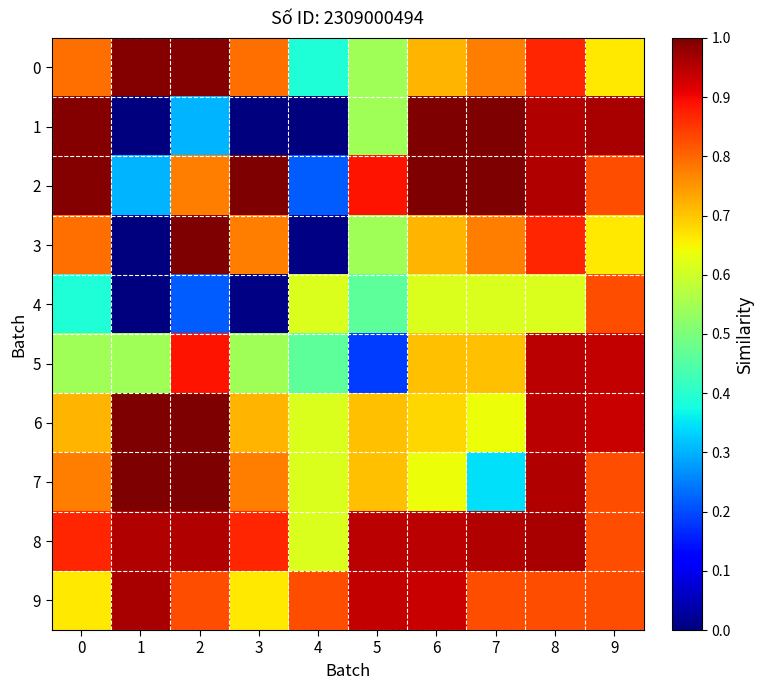

What is the greatest value displayed?

1.0